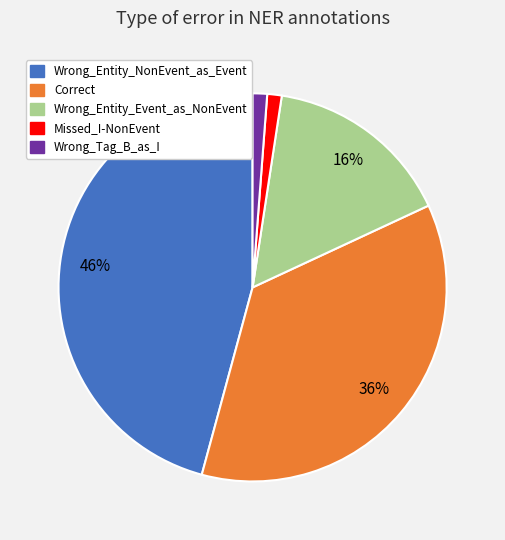

Combined, do Wrong_Tag_B_as_I and Missed_I-NonEvent account for over 50%?

No